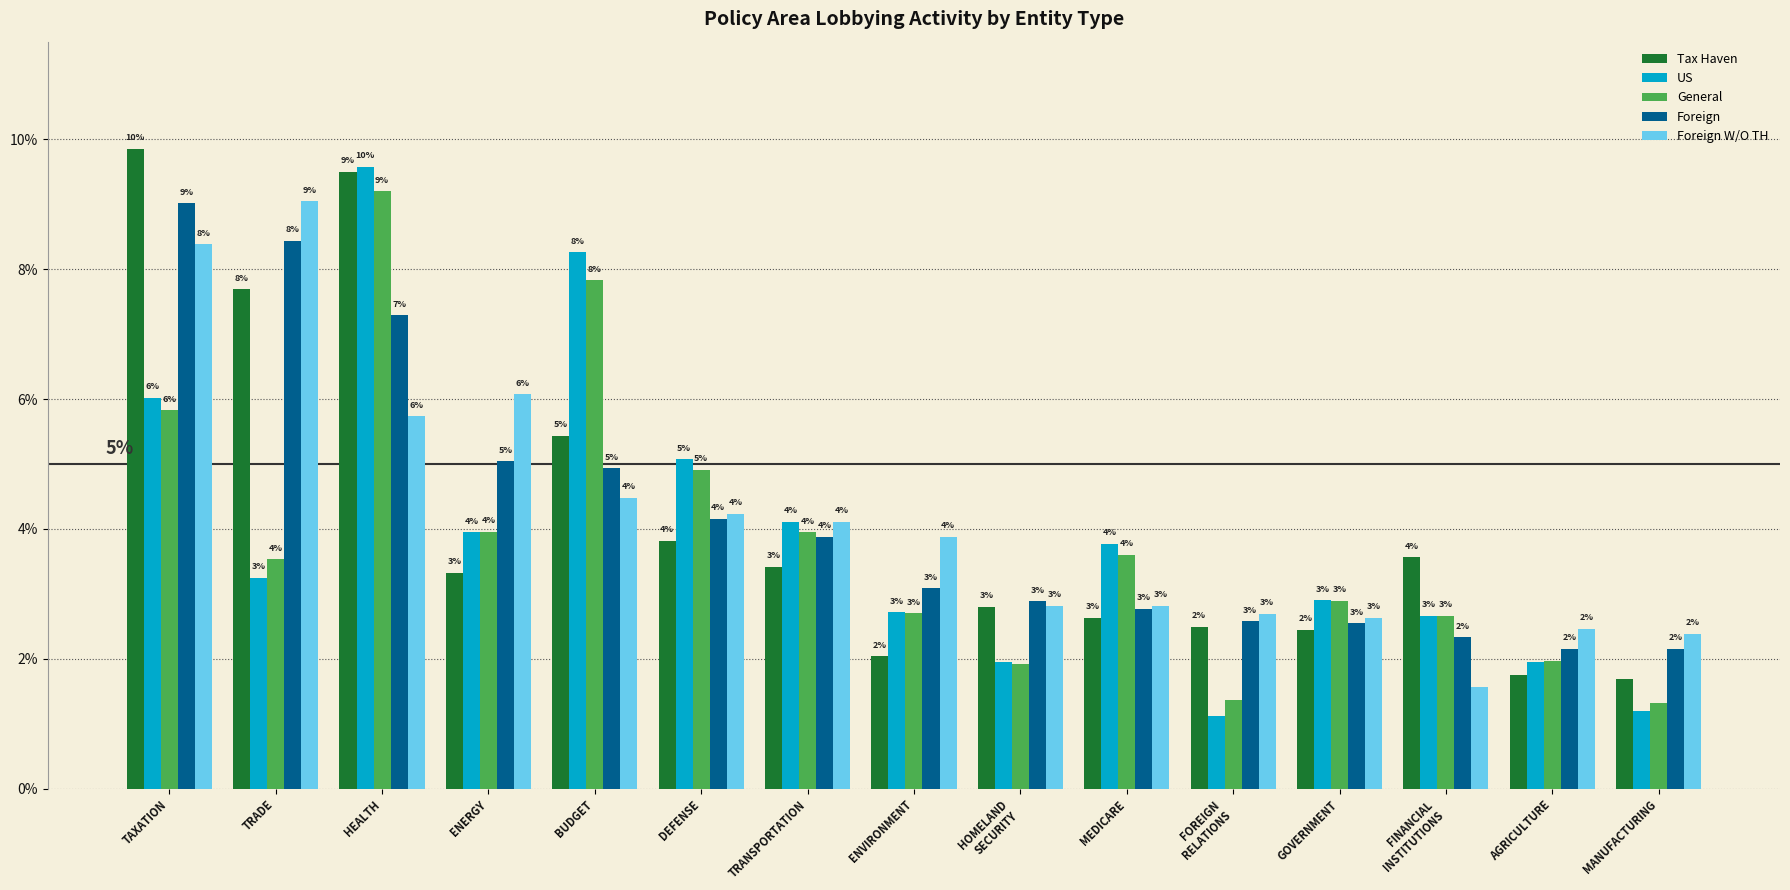

Does the chart contain stacked bars?

No